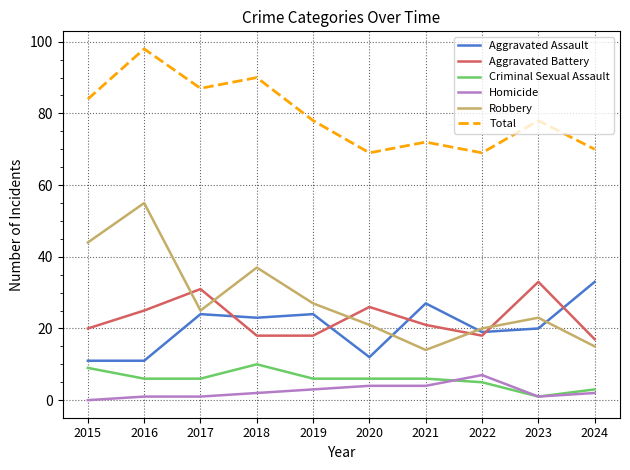

What is the total value across all series at 2015?

168